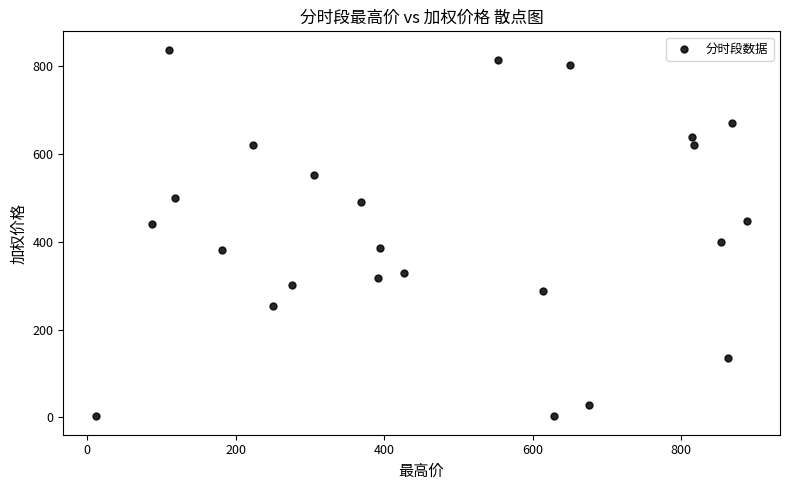

What is the range of X values (max minus min)?

878.0